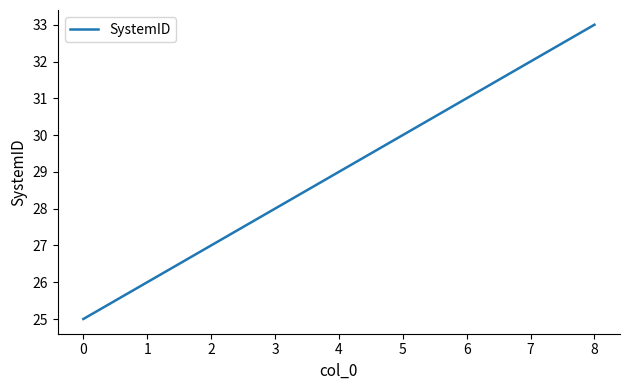

Count the number of categories in the chart.

9